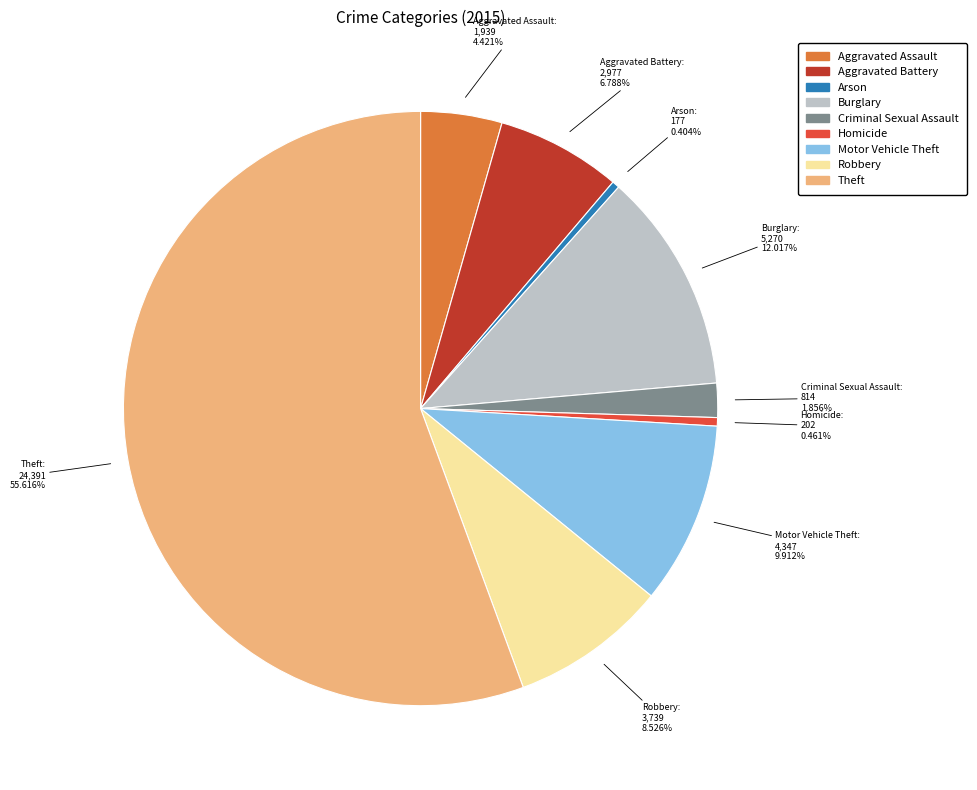

Count the number of slices in the pie.

9